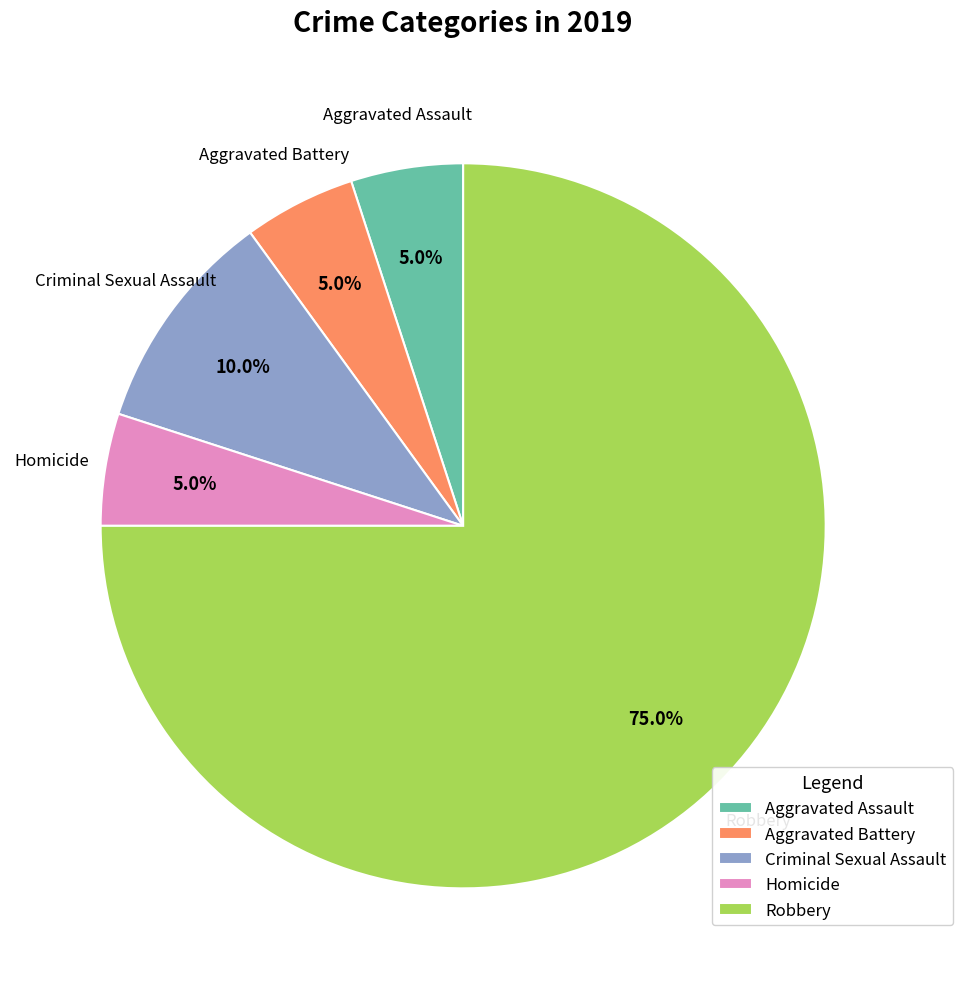

What is the largest slice in the pie chart?

Robbery